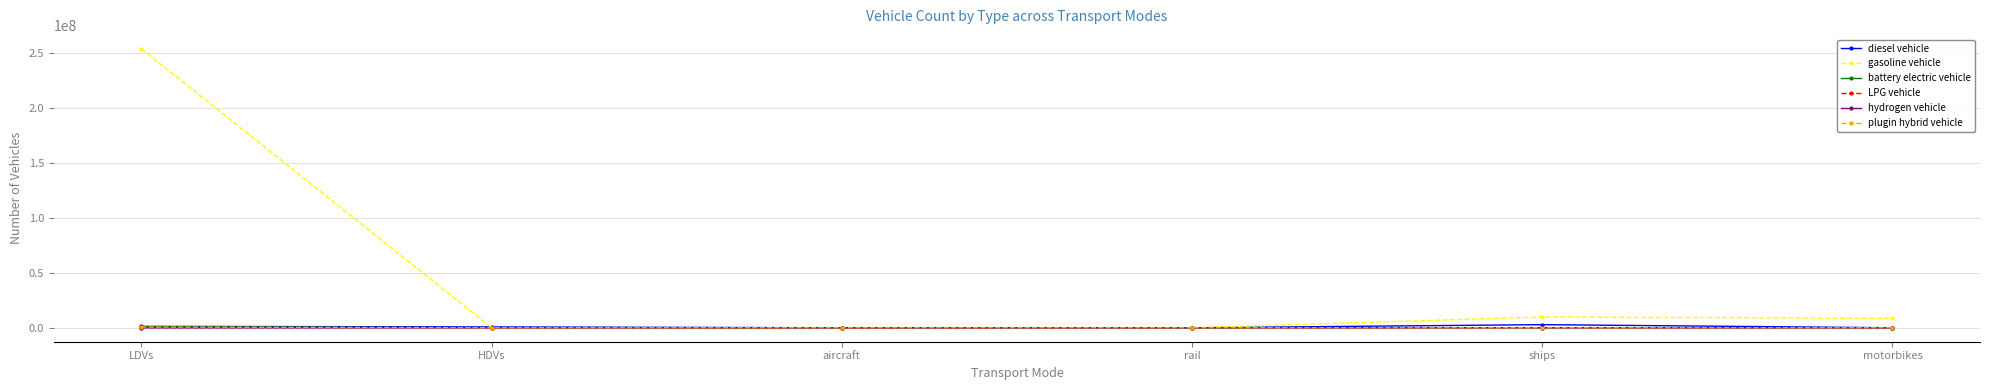

At which category is the sum across all series the highest?

LDVs